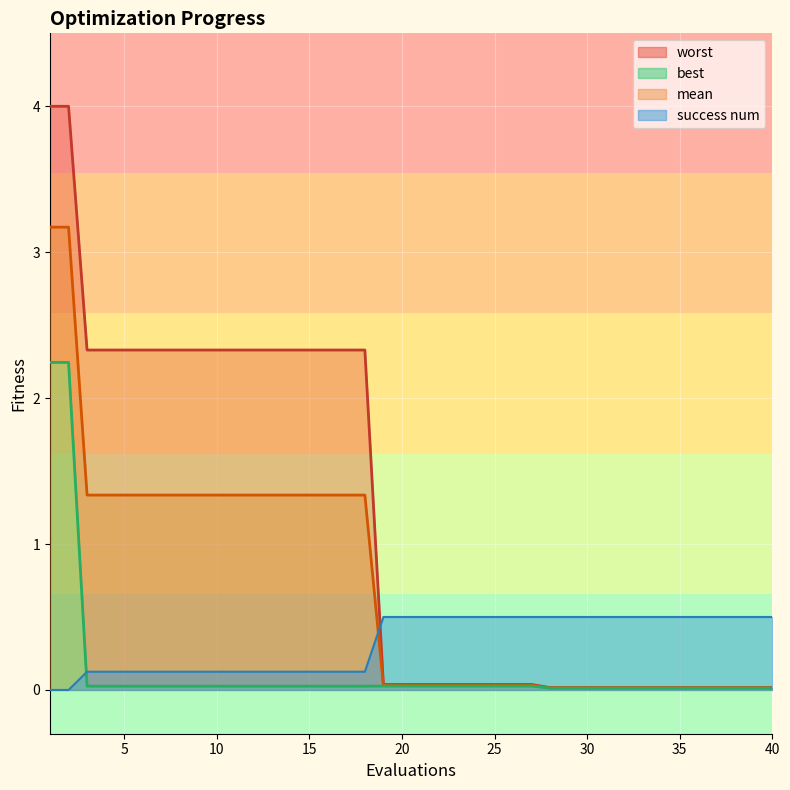

True or false: success num has a value of 0.1 at 8.

False